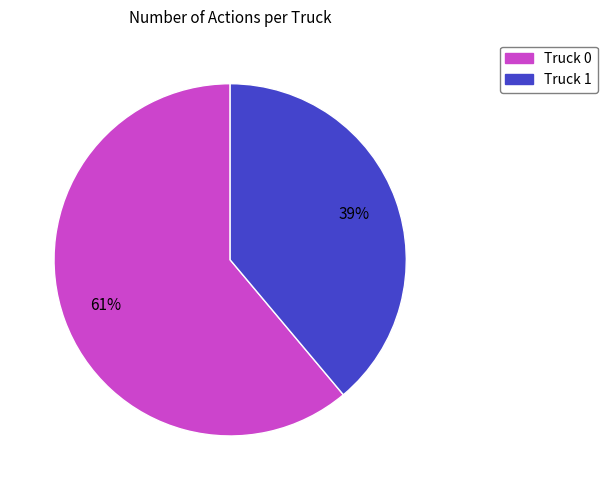

Is it true that Truck 0 is 47% of the pie?

False